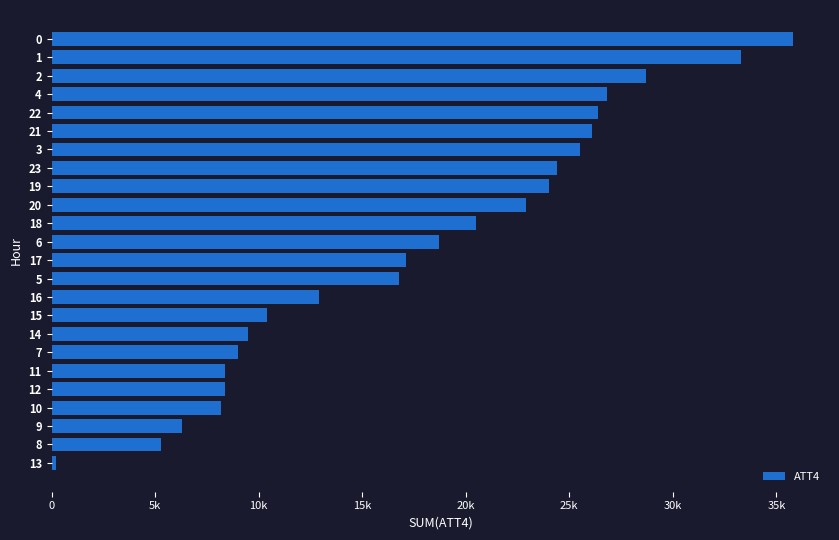

Is it true that the value at 0 is 35800?

True